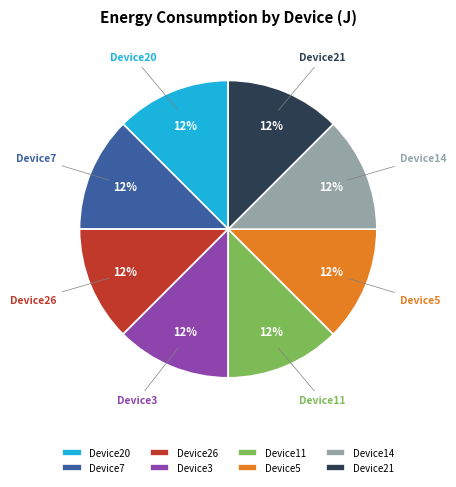

Count the number of slices in the pie.

8